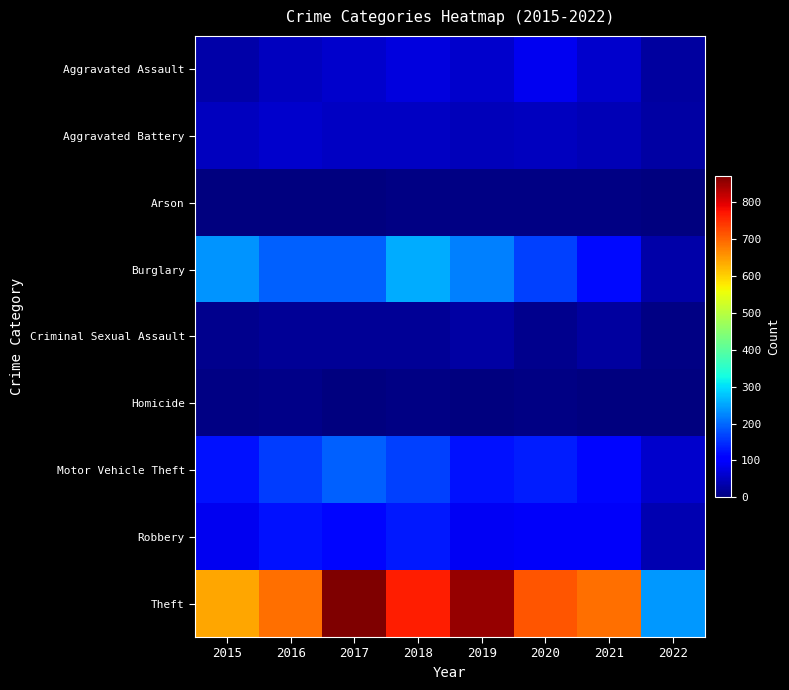

Which series changed the most between 2015 and 2021?

Burglary